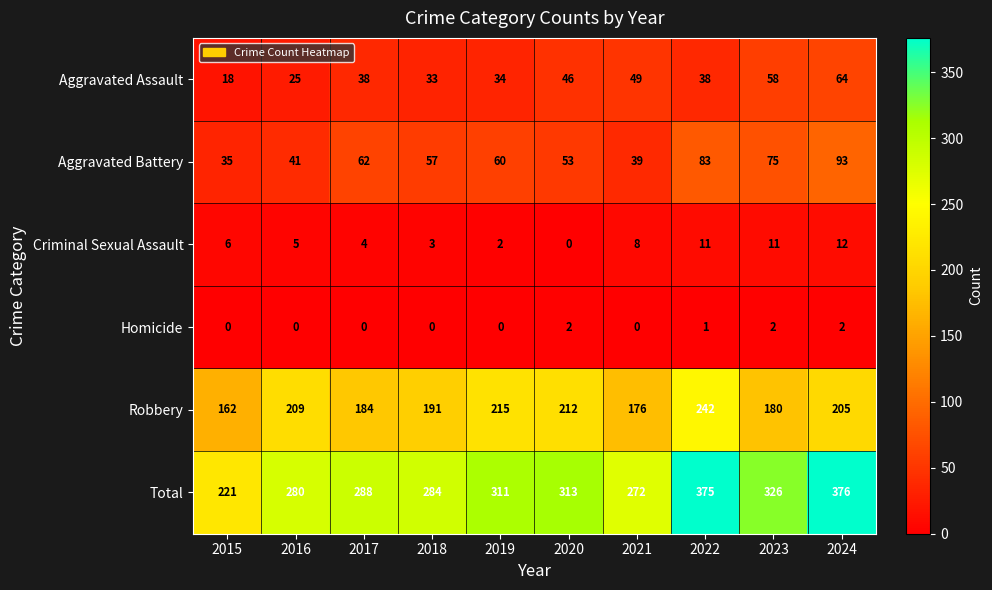

Which series has the widest spread of values?

Total